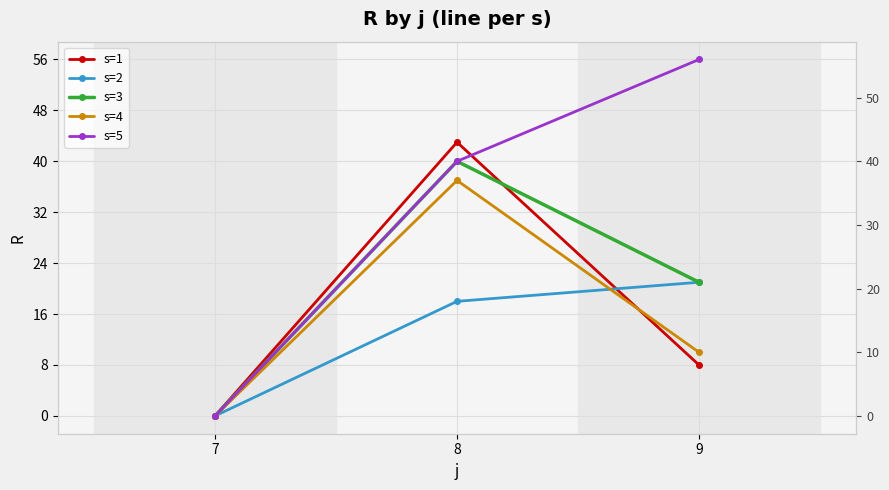

The s=1 series shows 43 at 8. True or false?

True